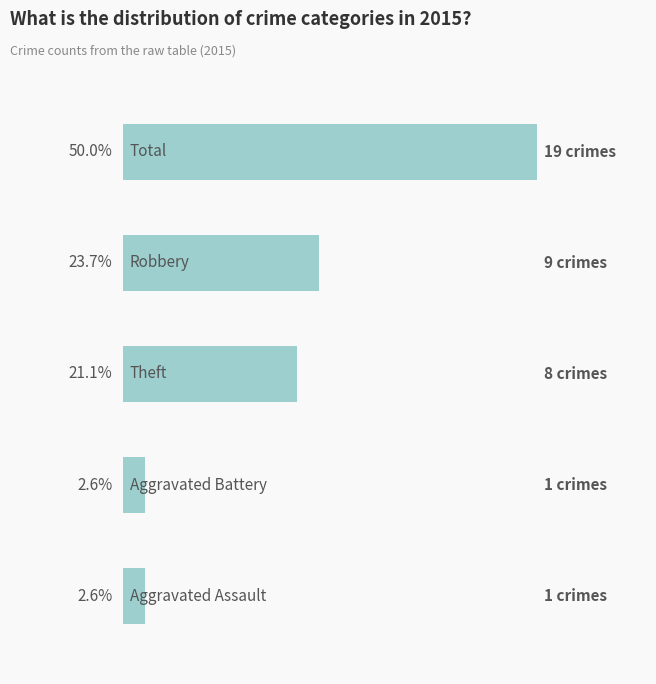

What is the minimum value shown in the chart?

1